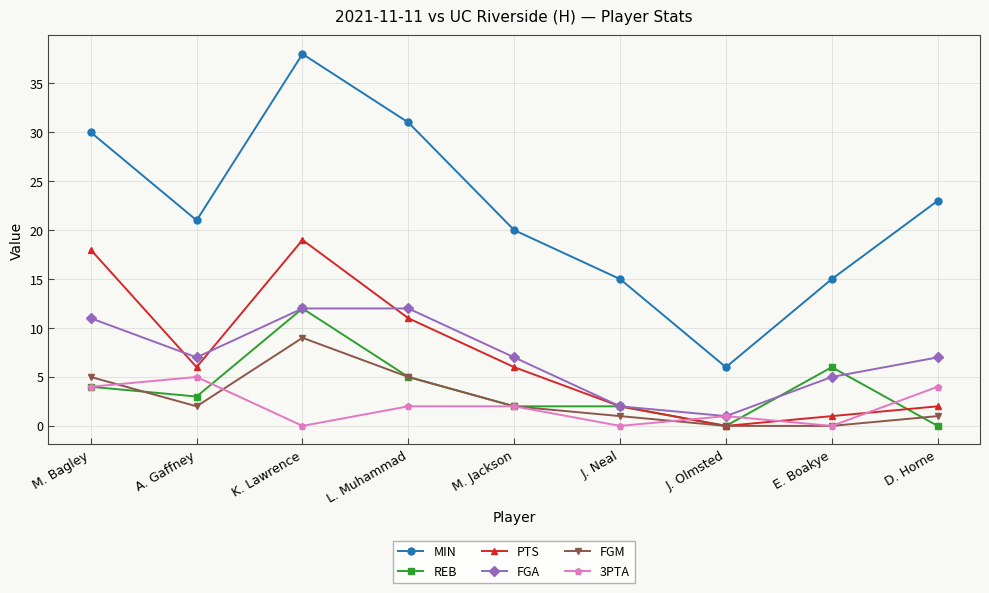

At how many categories does at least one series exceed 35?

1